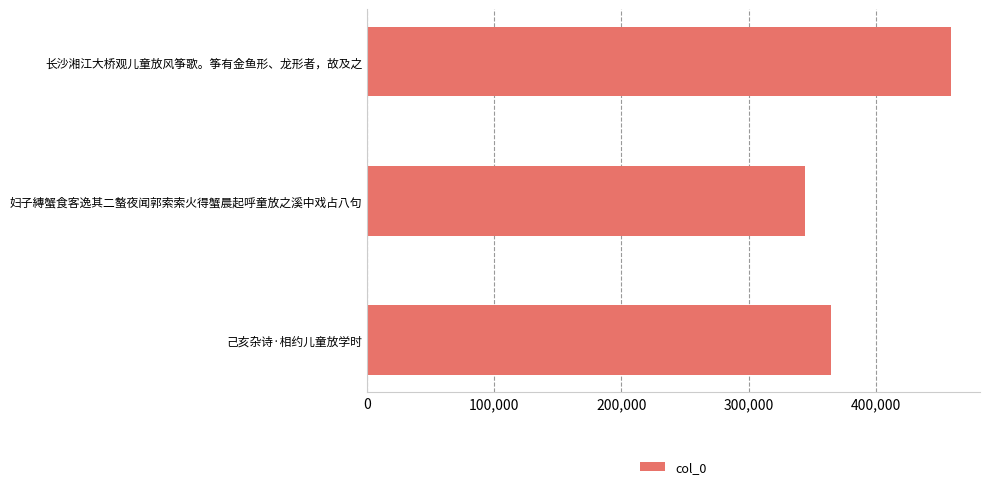

Reading bottom to top, what are all the values shown in this chart?

364963	344755	459172